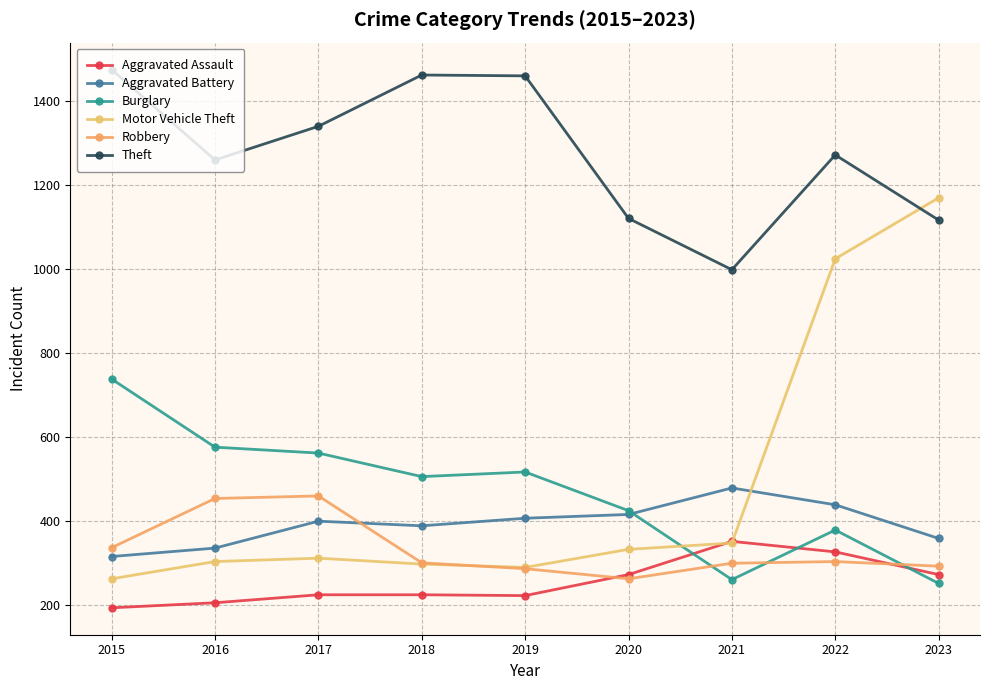

What is the difference between the Aggravated Assault values at 2020 and 2021?

79